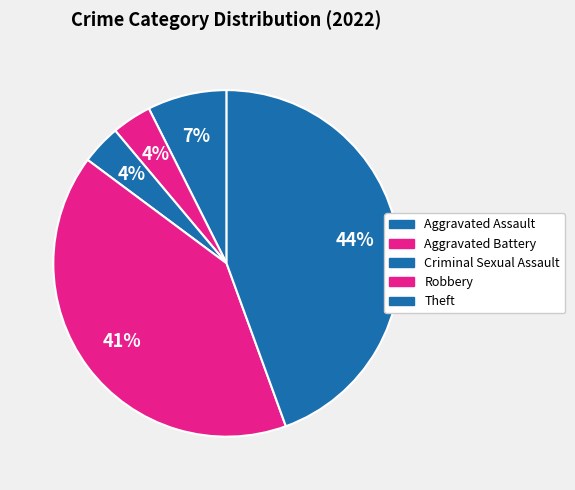

Combined, what portion of the pie is Robbery and Criminal Sexual Assault?

44.4%